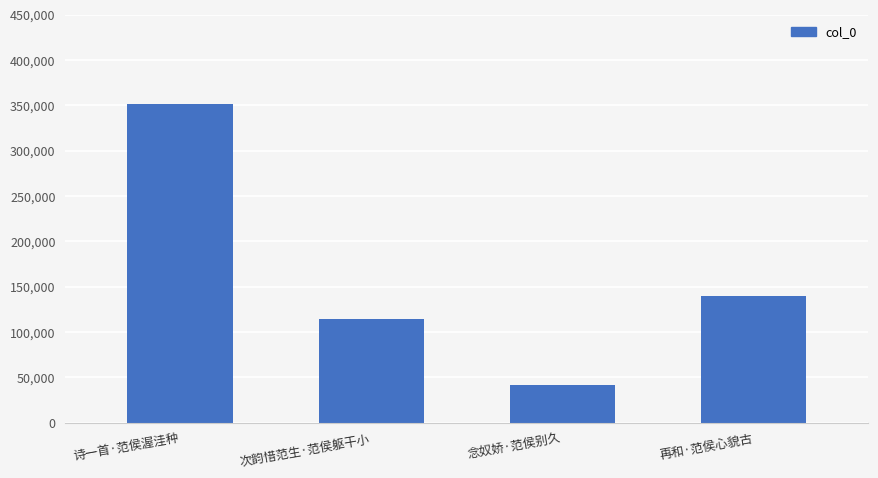

At which category does the chart reach its minimum across all series?

念奴娇·范侯别久